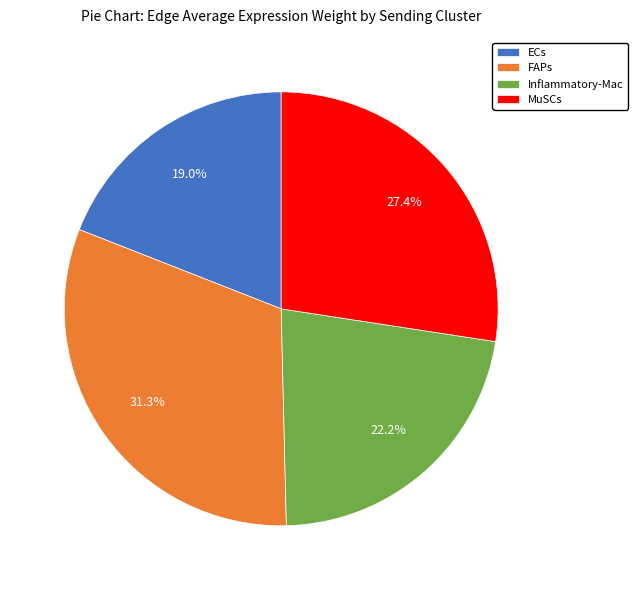

Is it true that FAPs is 19% of the pie?

False